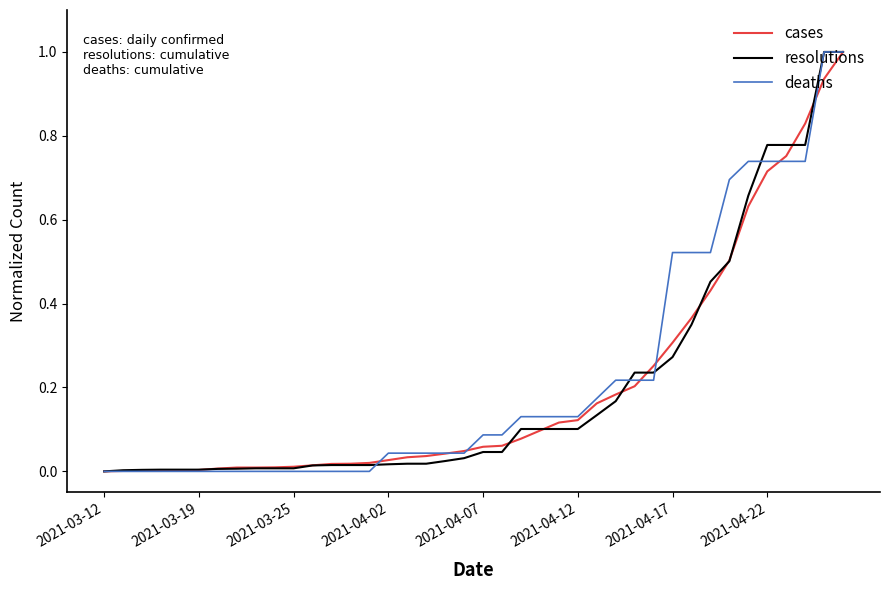

What is the maximum value shown in the chart?

1.0